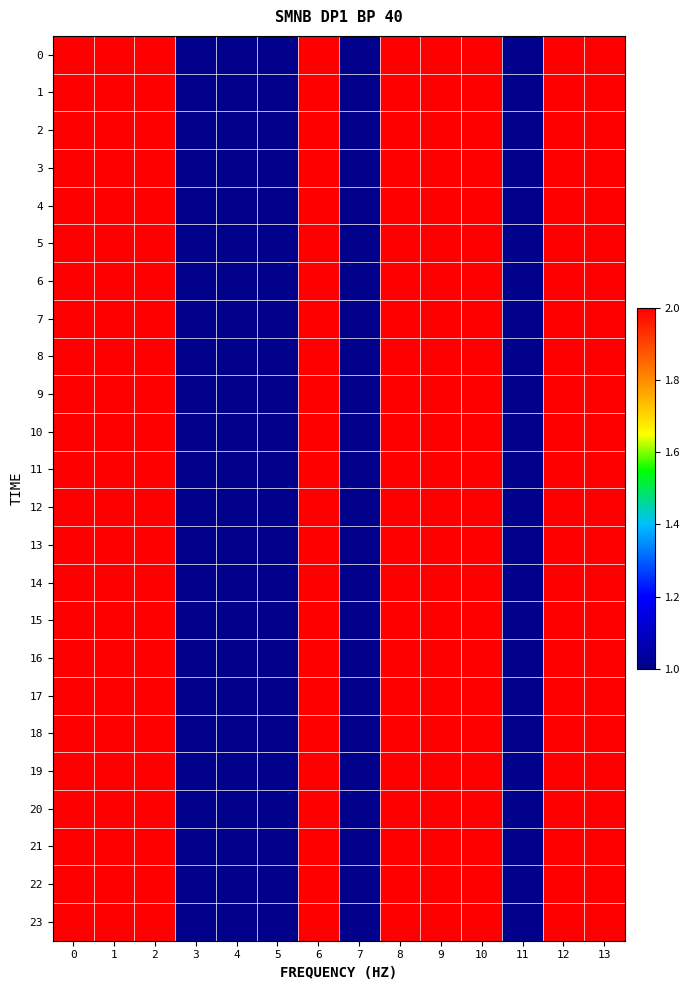

What is the total value across all series at 12?

48